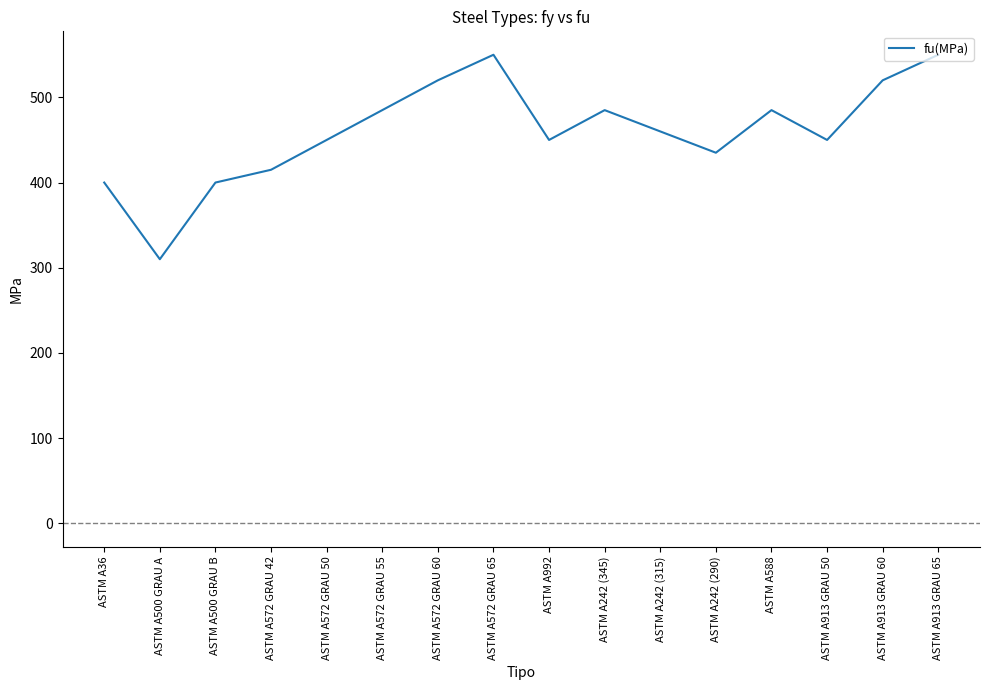

What is the smallest value displayed?

310